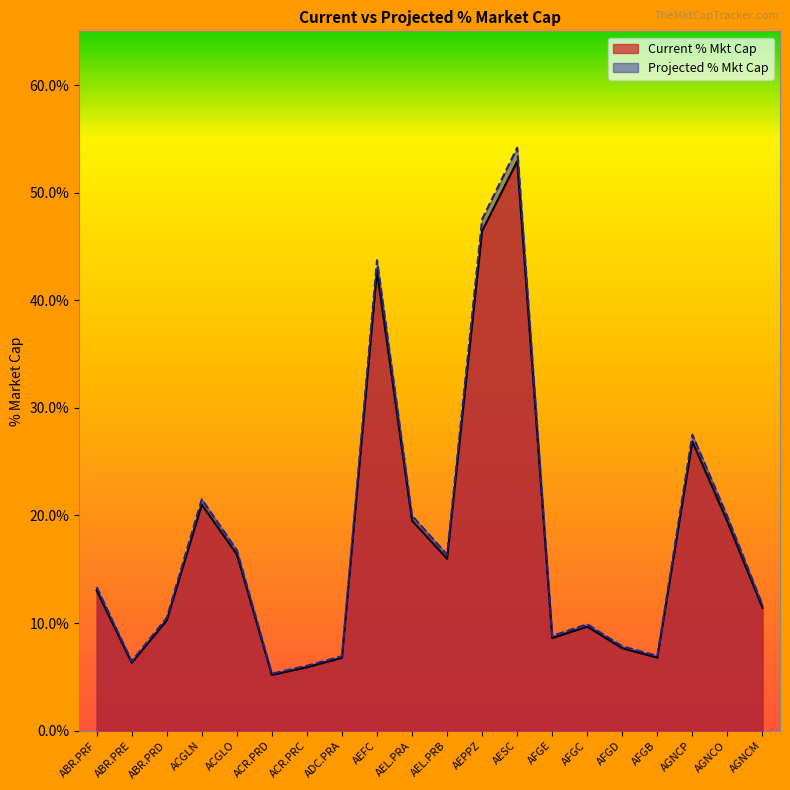

Is the value of Projected % Mkt Cap at ABR.PRD greater than the value of Current % Mkt Cap at ACGLO?

No